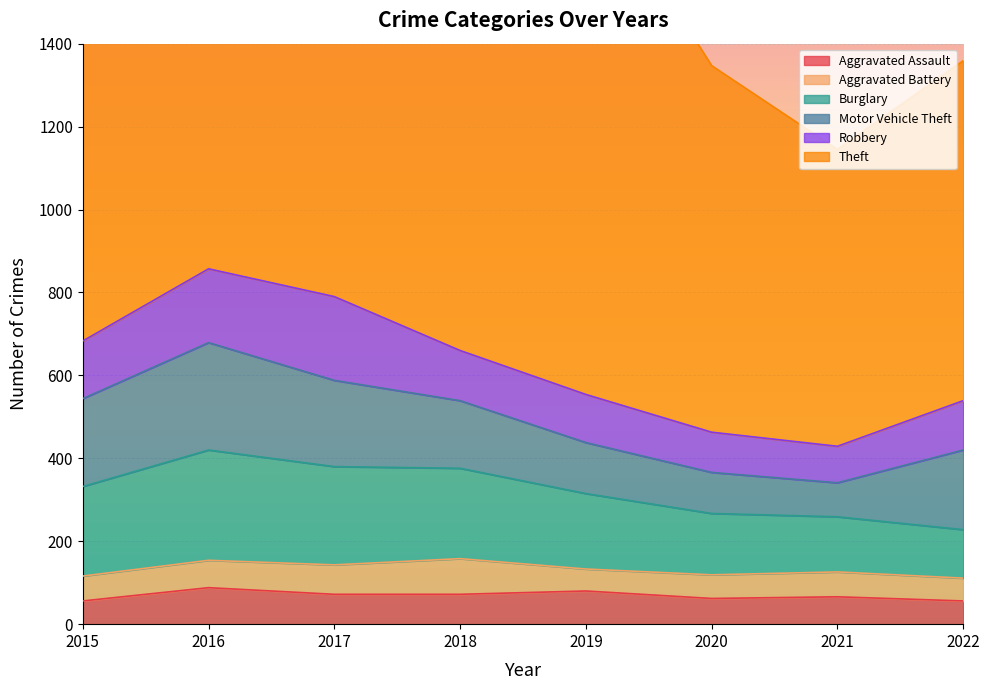

Where is the first local minimum for Aggravated Battery?

2019